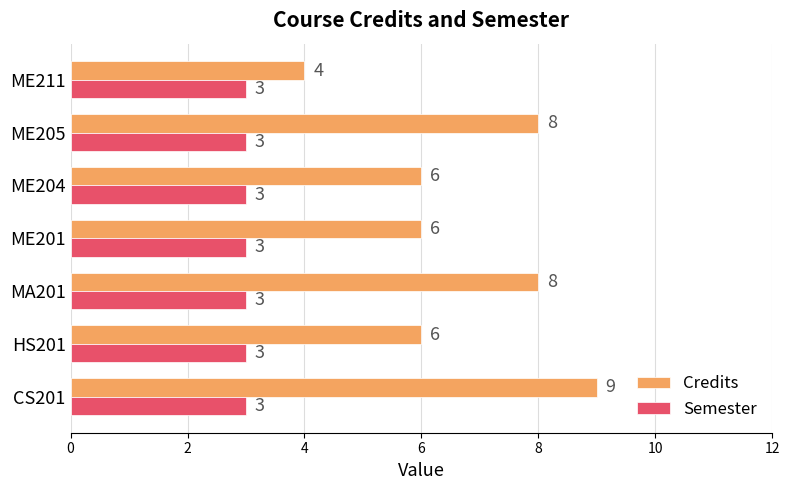

What is the lowest value of the Credits series?

4